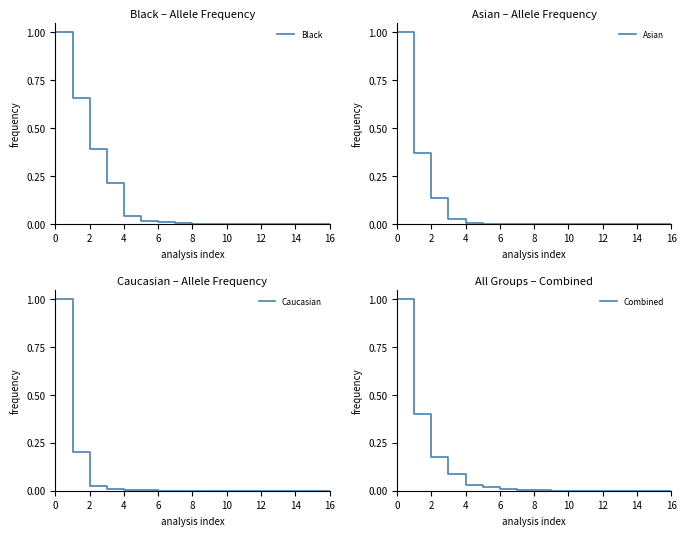

The Asian series shows 0.2 at 4. True or false?

False